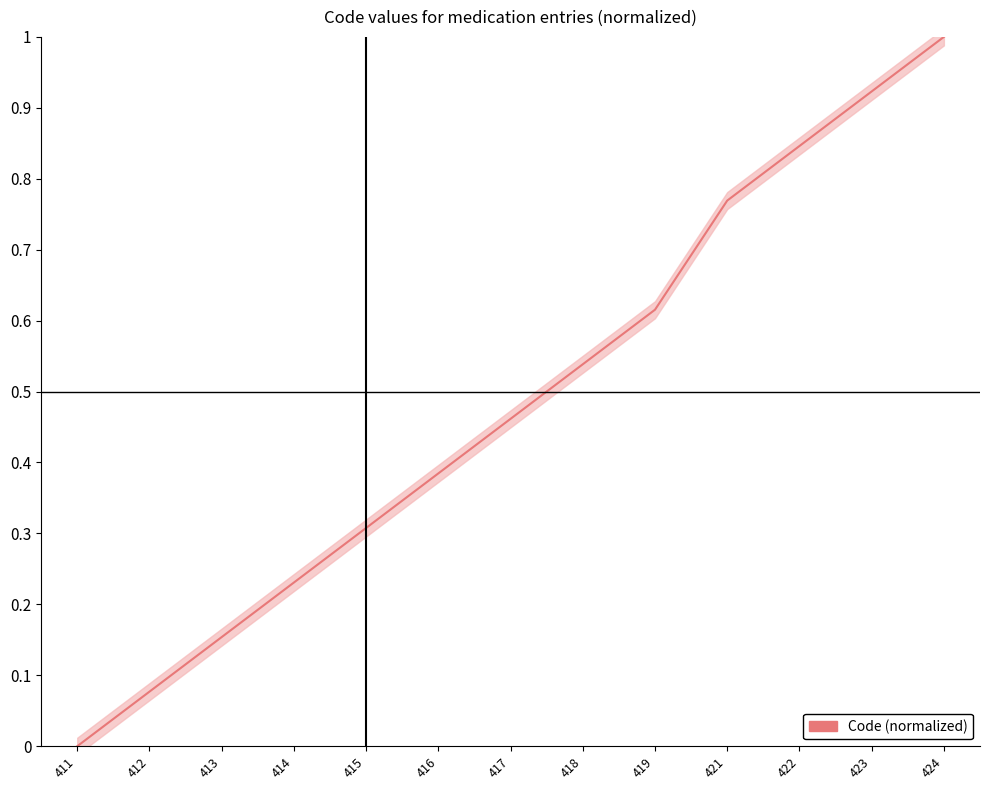

What is the difference between the maximum and second lowest values?

0.9